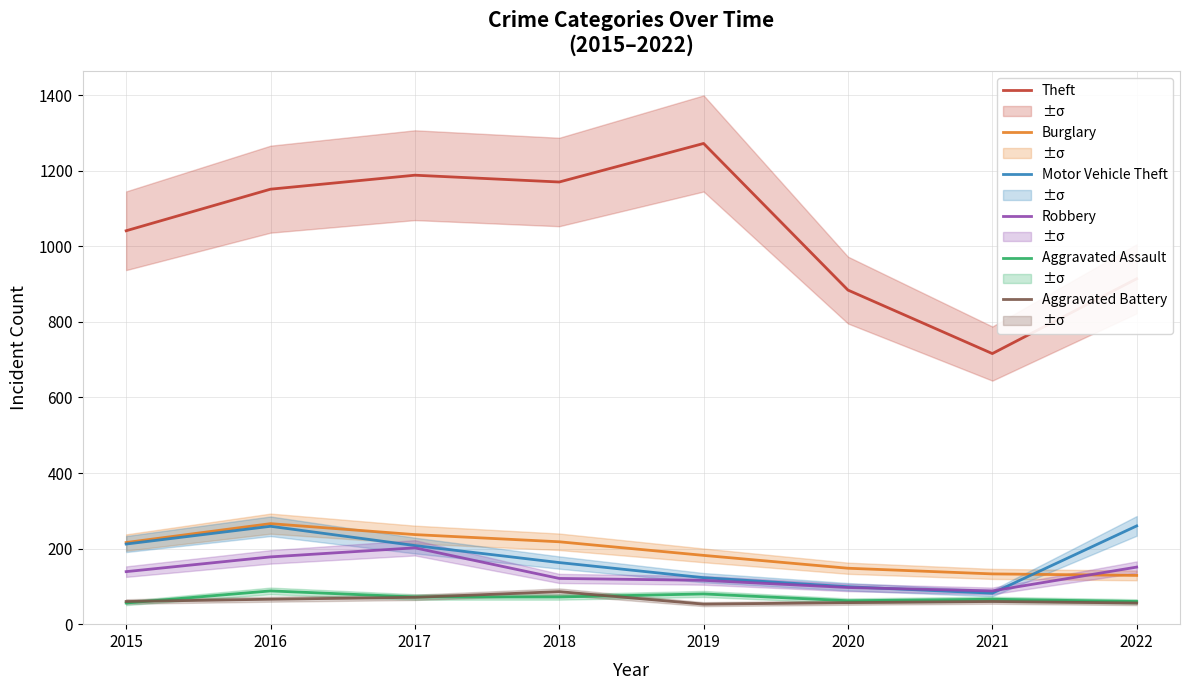

What is the difference between the maximum and minimum values in the Theft series?

556